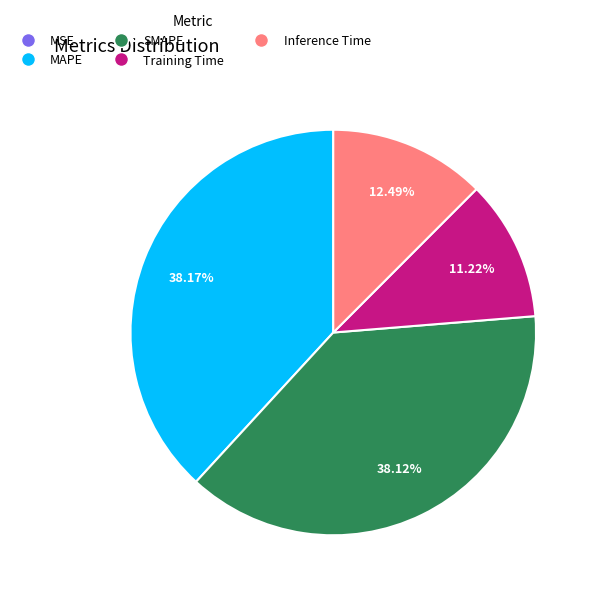

Does any single category account for the majority?

No